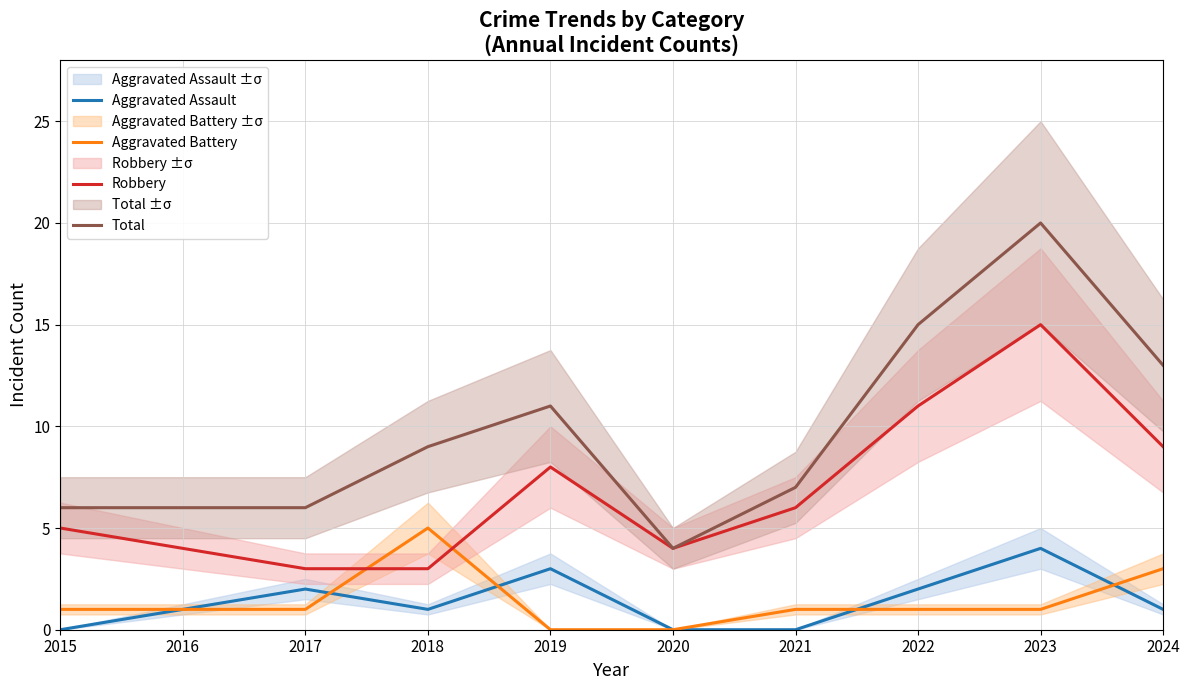

Does the chart display data point markers on the line(s)?

No